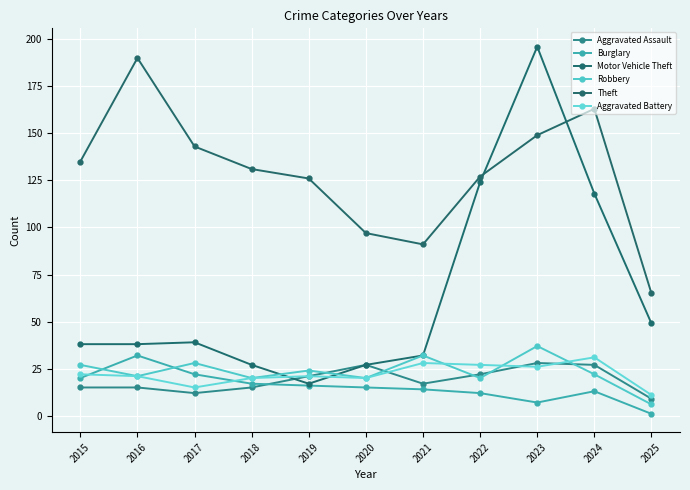

Where is Robbery nearest to the value 21?

2016